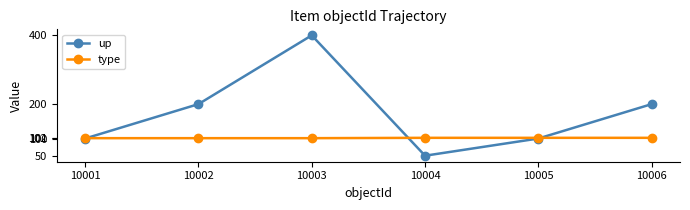

How many distinct data groups are displayed?

2